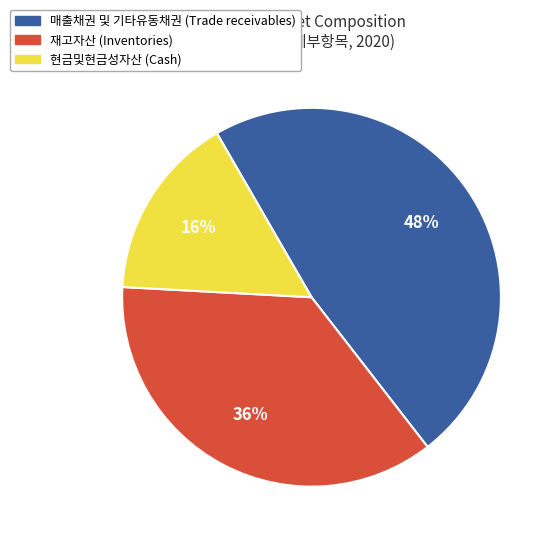

Count the number of slices in the pie.

3